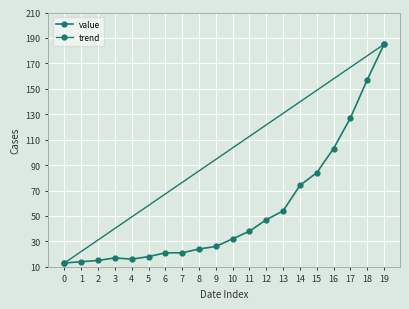

What is the difference between the maximum and minimum values?

172